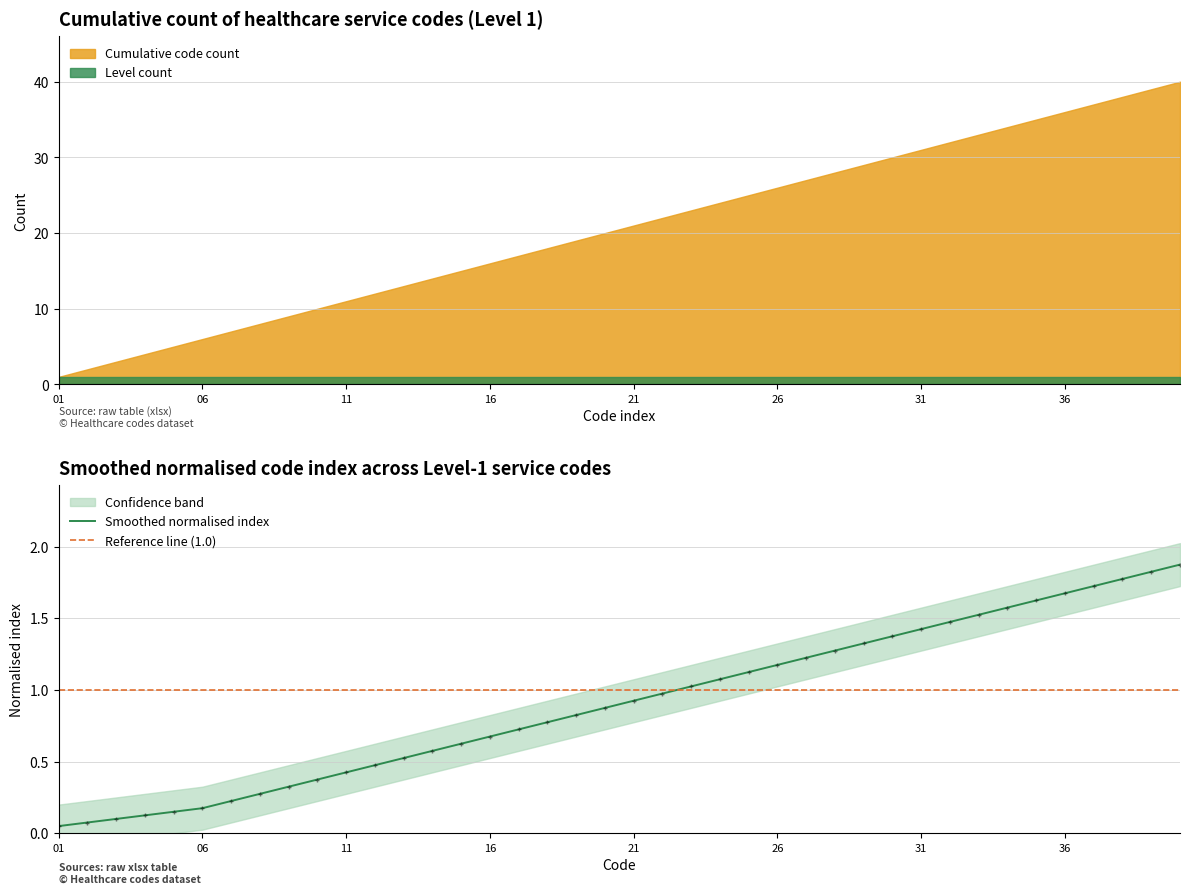

True or false: Smoothed normalised index has a value of 0.7 at 26.

False